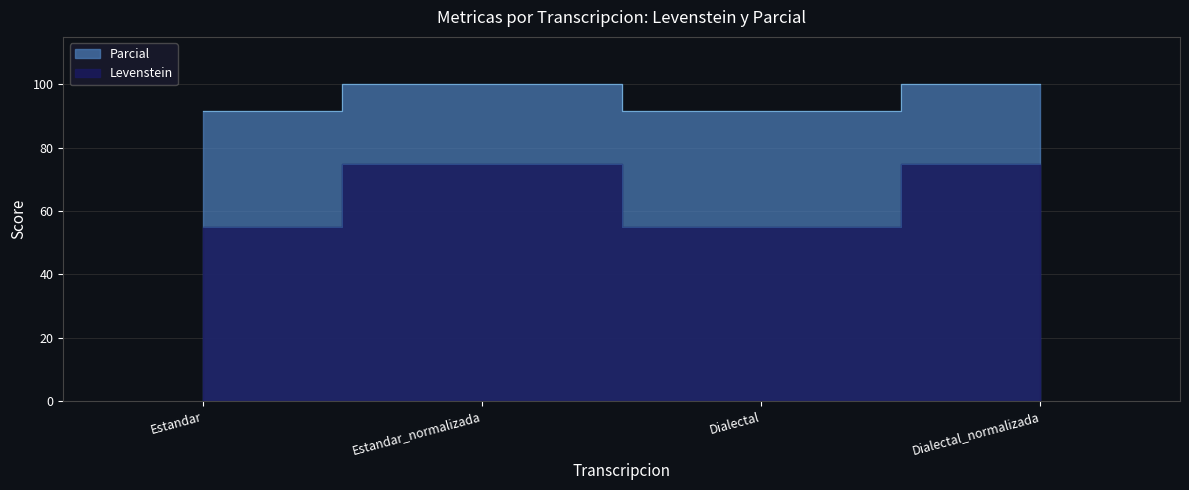

Between Estandar and Dialectal_normalizada, which series saw the biggest shift?

Parcial